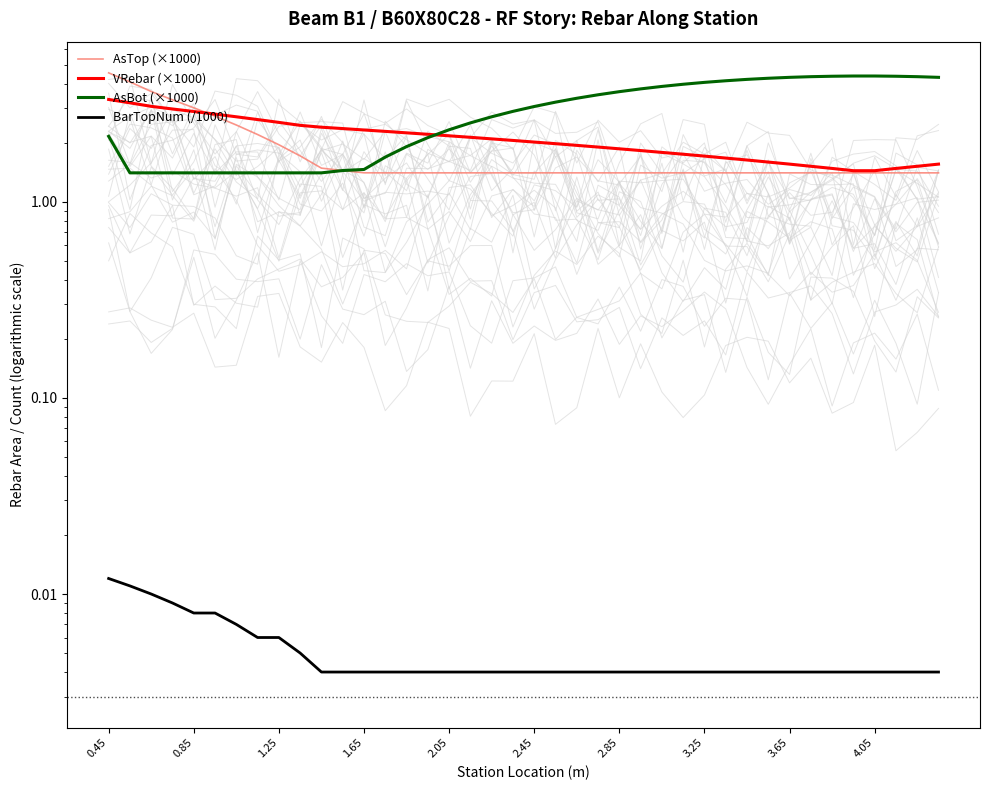

At which label does VRebar (×1000) reach its peak?

0.45